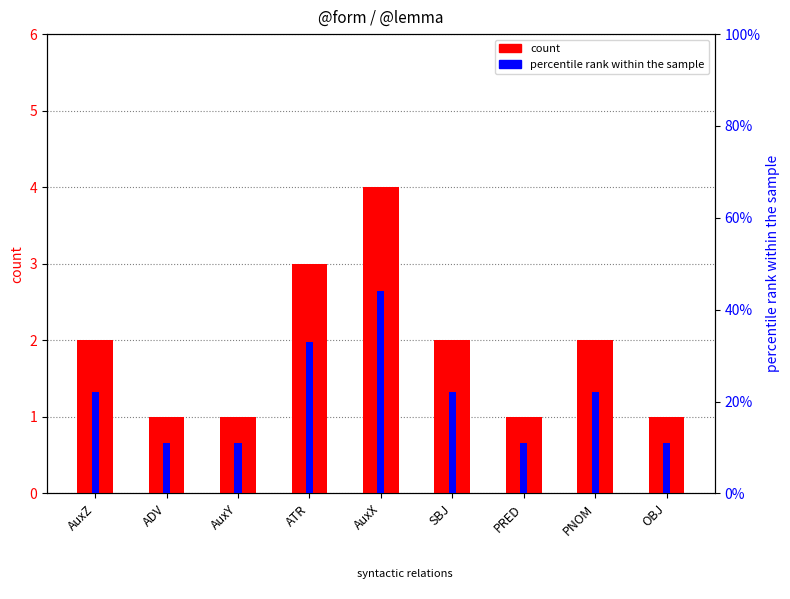

Reading left to right, transcribe all the data shown in this chart.

count: AuxZ=2.0	ADV=1.0	AuxY=1.0	ATR=3.0	AuxX=4.0	SBJ=2.0	PRED=1.0	PNOM=2.0	OBJ=1.0
percentile rank within the sample: AuxZ=0.2	ADV=0.1	AuxY=0.1	ATR=0.3	AuxX=0.4	SBJ=0.2	PRED=0.1	PNOM=0.2	OBJ=0.1